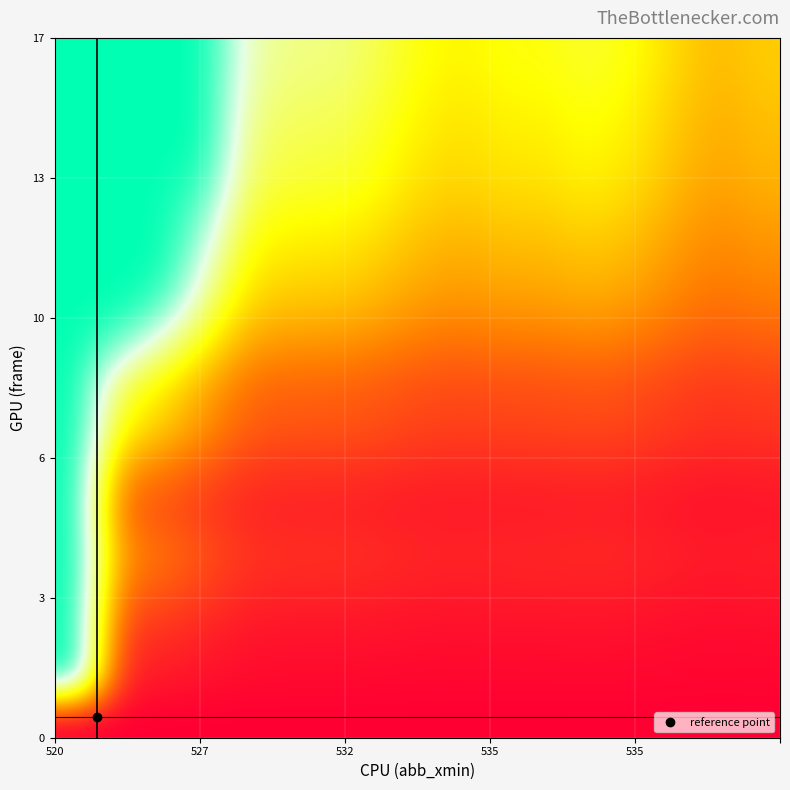

Count the number of data series in this chart.

17